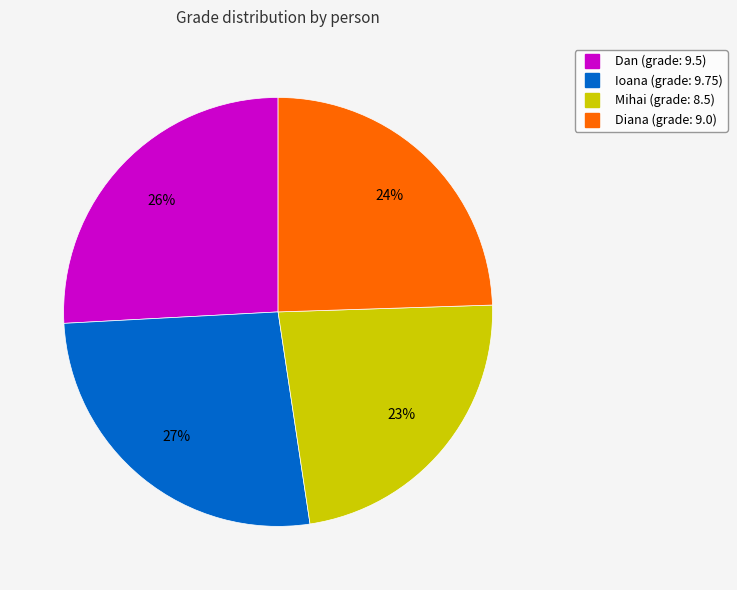

Do Diana and Ioana together represent more than half of the pie?

Yes